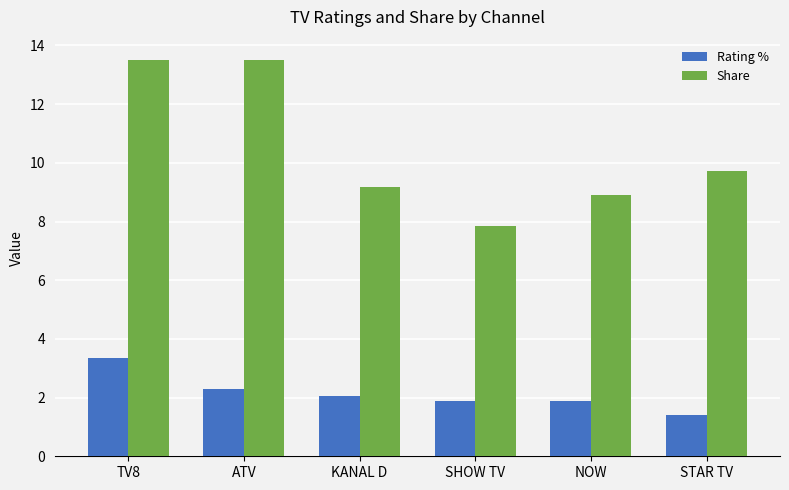

List the series in order of their peak value, highest first.

Share, Rating %